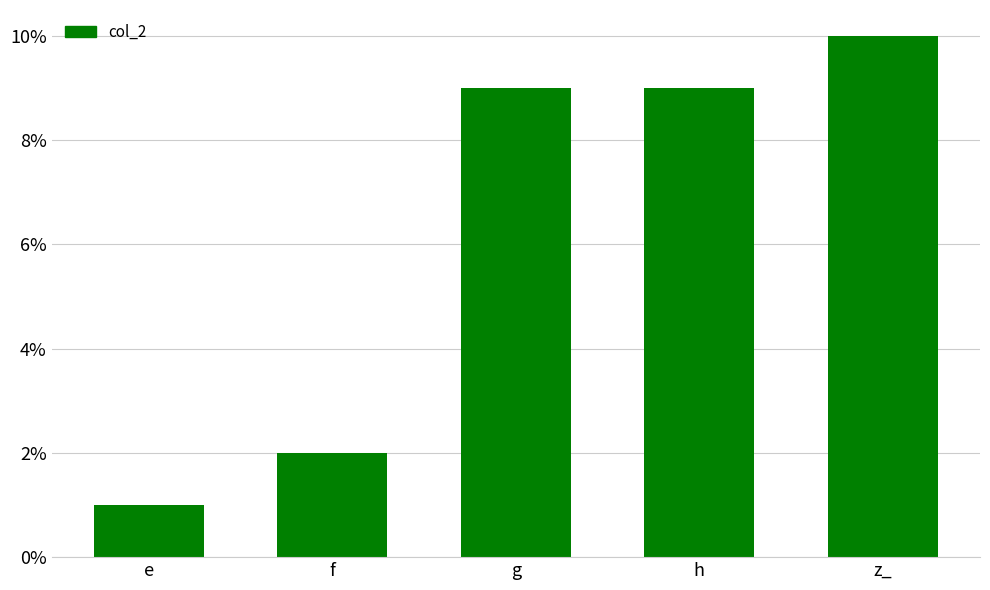

What is the difference between the values at h and f?

7